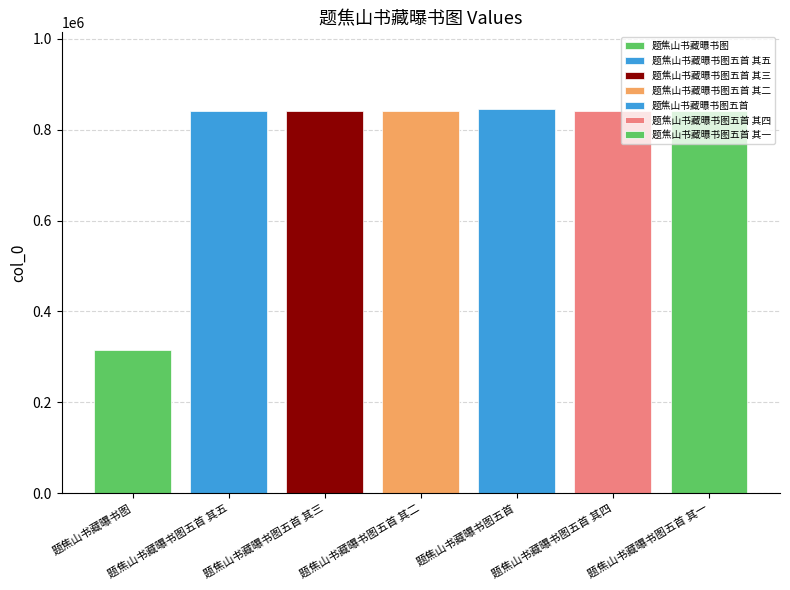

Count the number of data series in this chart.

7